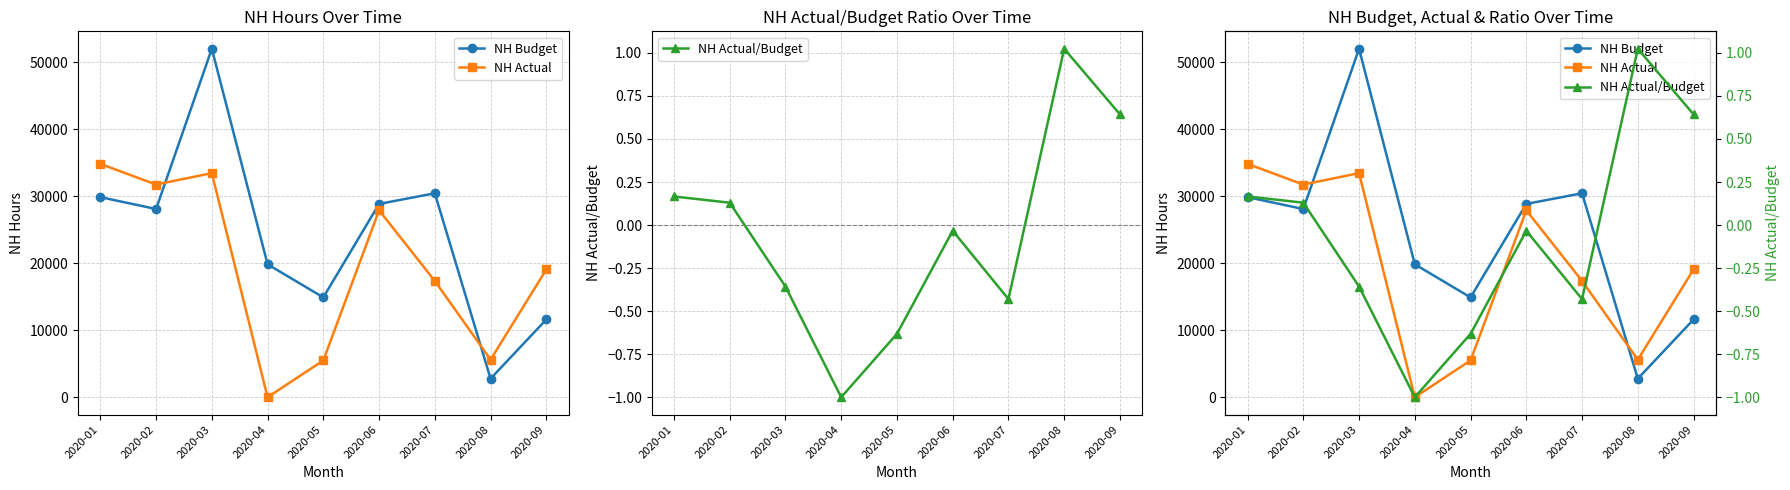

Rank the series at 2020-03 from lowest to highest value.

NH Actual/Budget, NH Actual, NH Budget